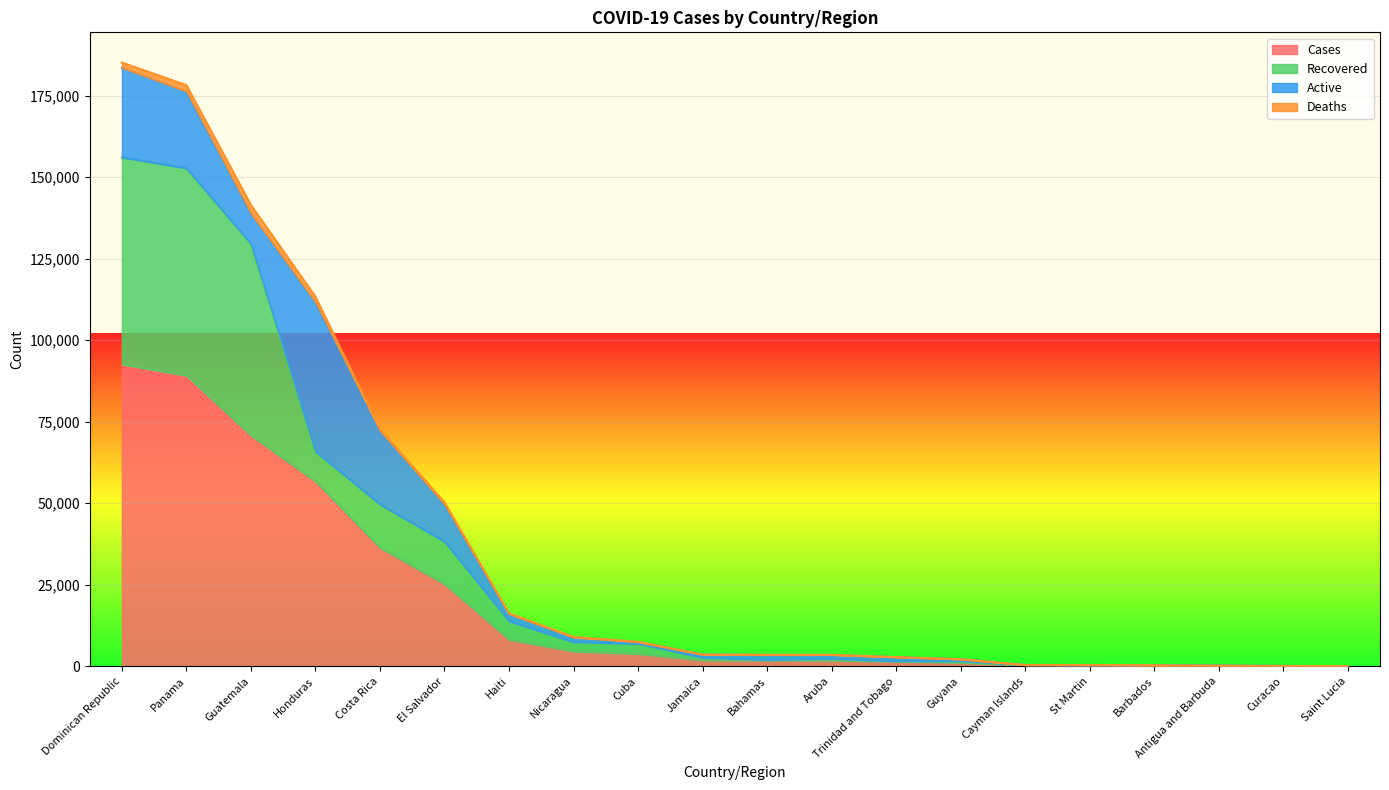

How many values in the Recovered series are below 846?

10